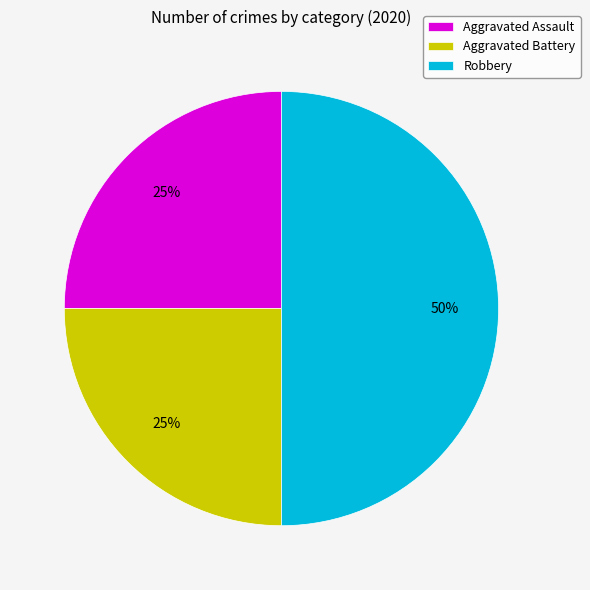

Does Aggravated Battery represent more than half of the total?

No